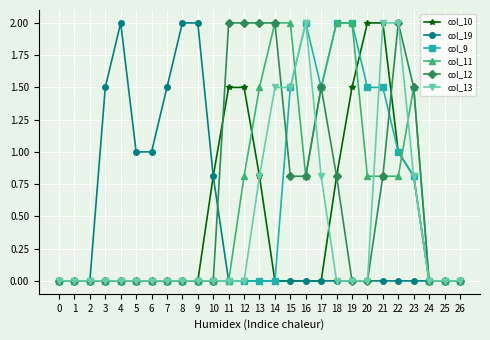

What is the difference between the maximum and minimum values in the col_11 series?

2.0